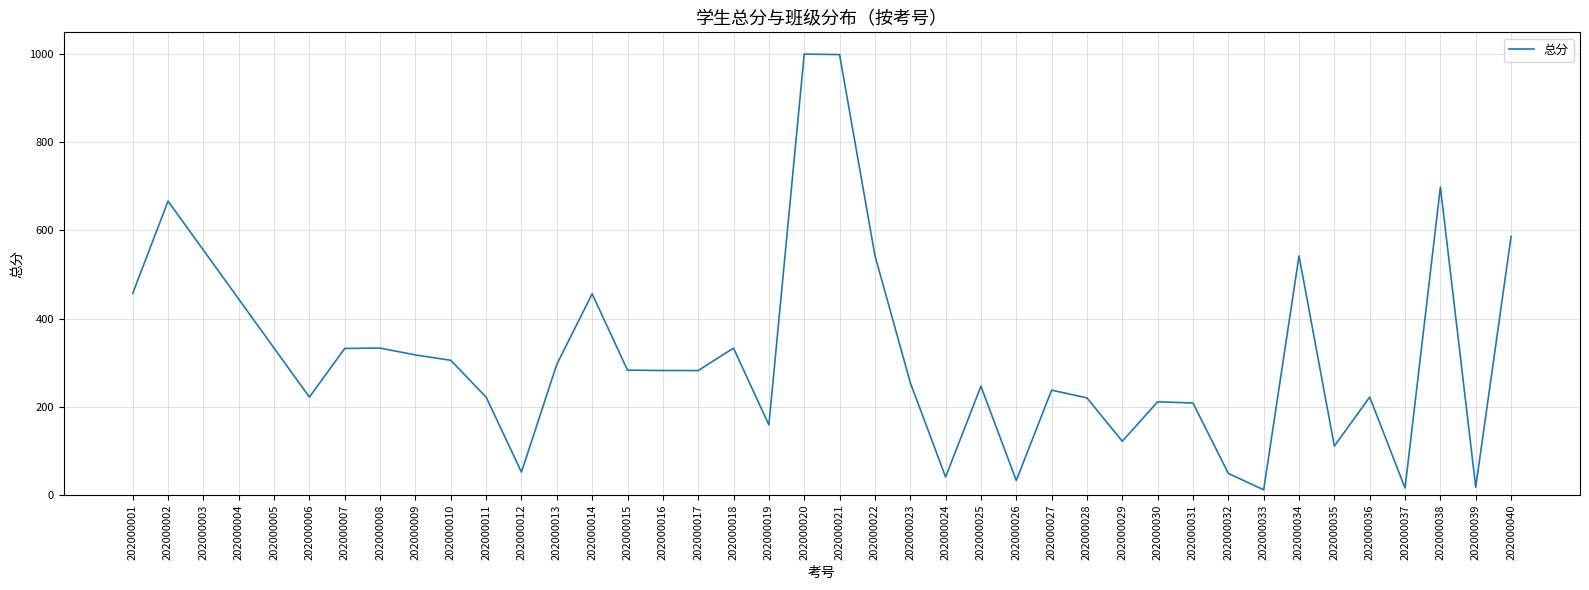

What is the difference between the maximum and minimum values?

987.0